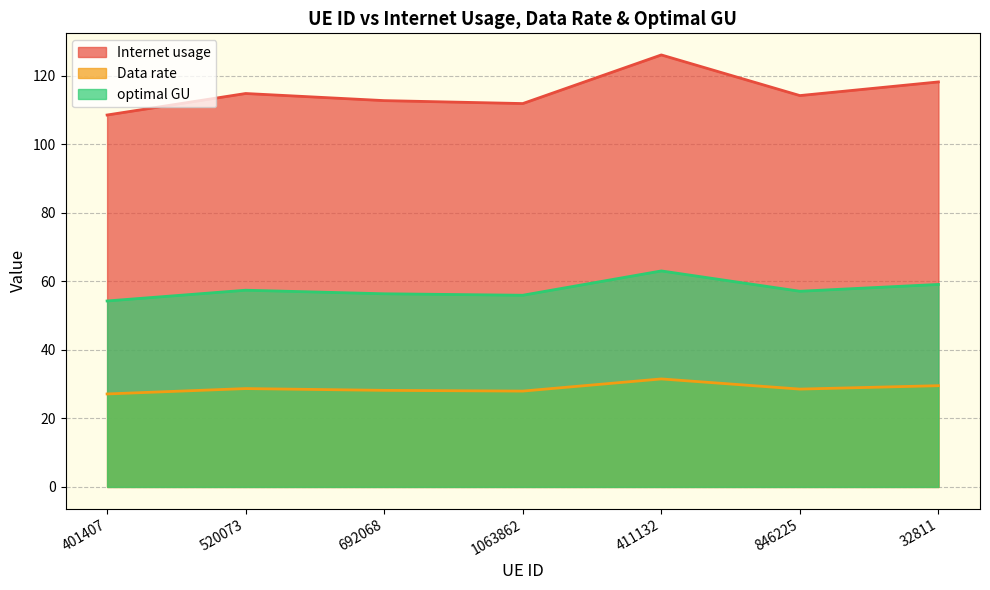

What are all the series names shown in the legend?

Internet usage, Data rate, optimal GU